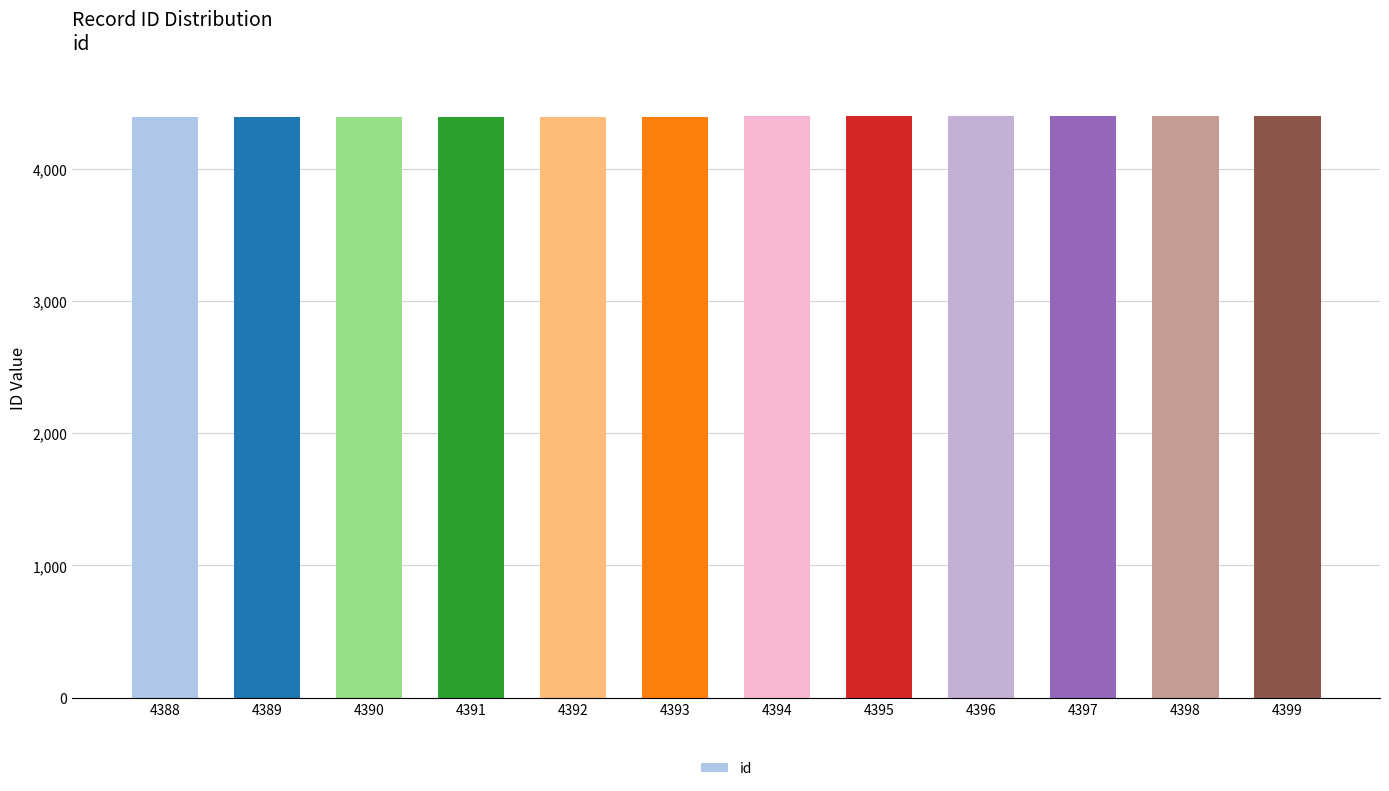

True or false: the data shows 4398 at 4398.

True